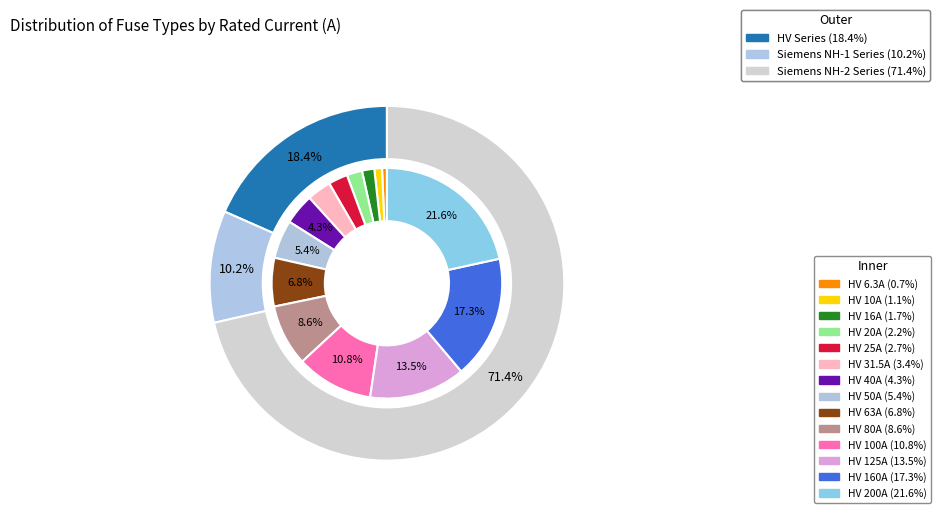

How many segments does this pie chart have?

14